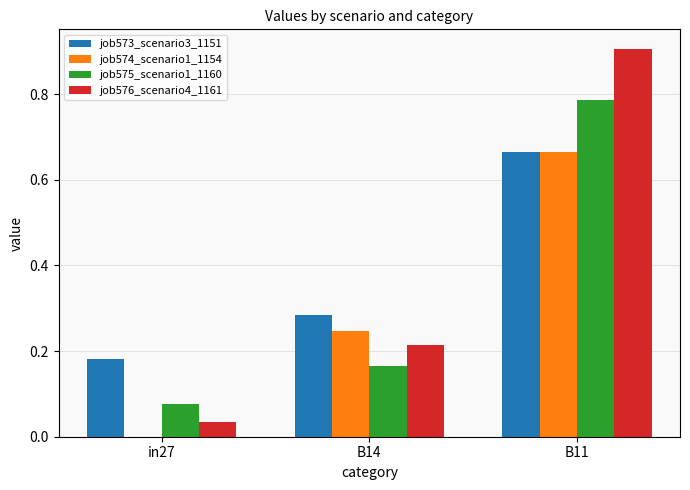

Which category has the highest value across all series?

B11